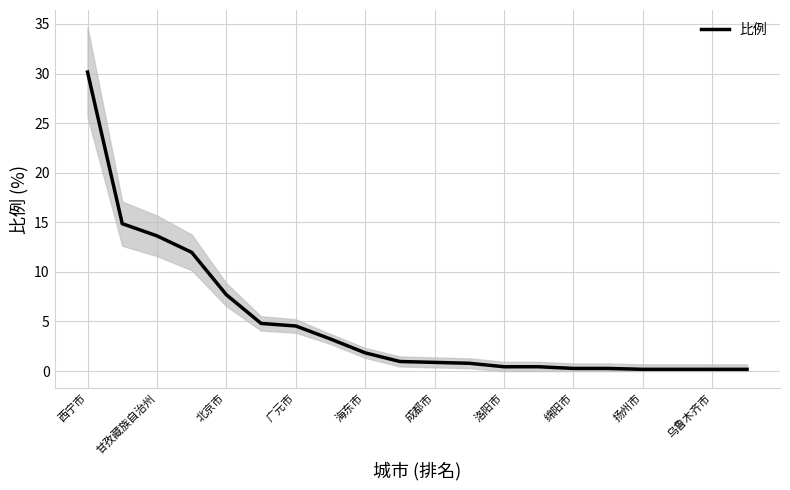

Is it true that 比例 equals 2.4 at 广元市?

False